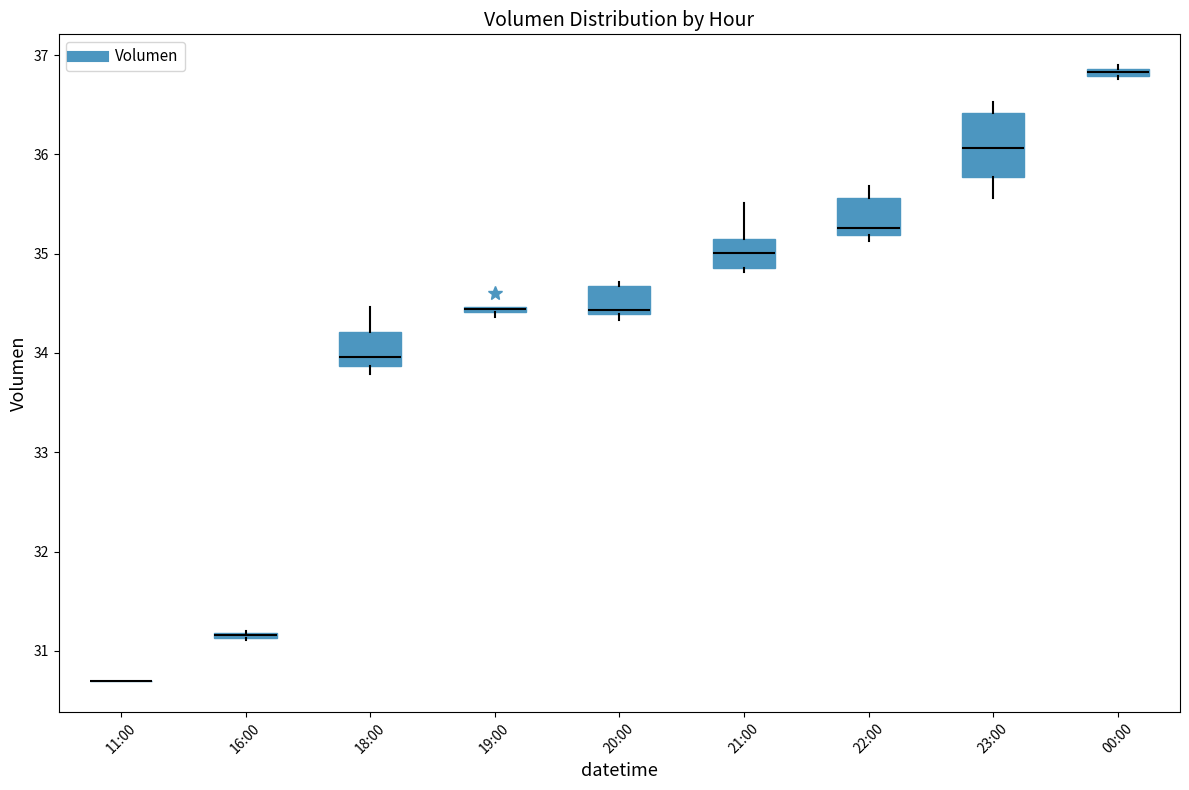

Where is the lower edge of the box for 00:00 on the y-axis? The values are not printed on the chart, so give them approximately, as read against the axis.

36.8